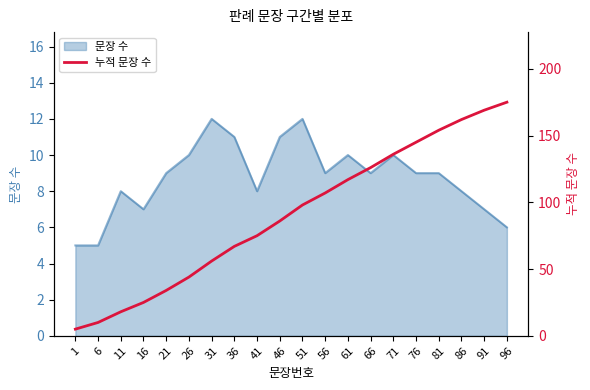

Between 6 and 51, which is larger?

51